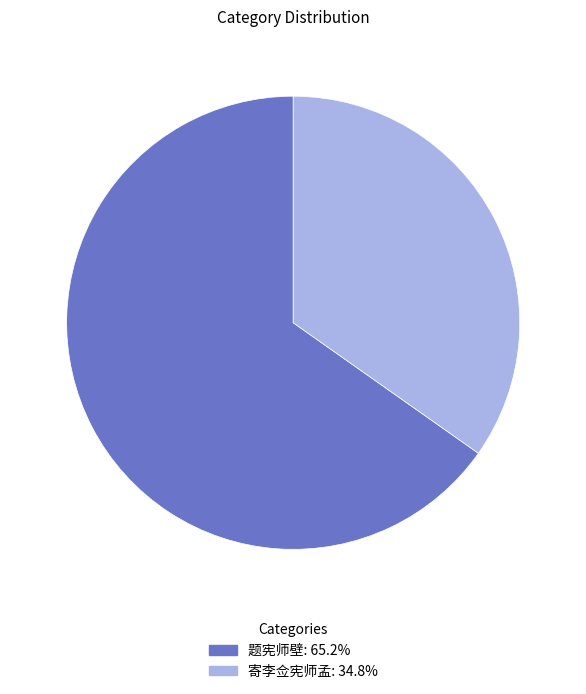

Which category has the smallest portion of the pie?

寄李佥宪师孟